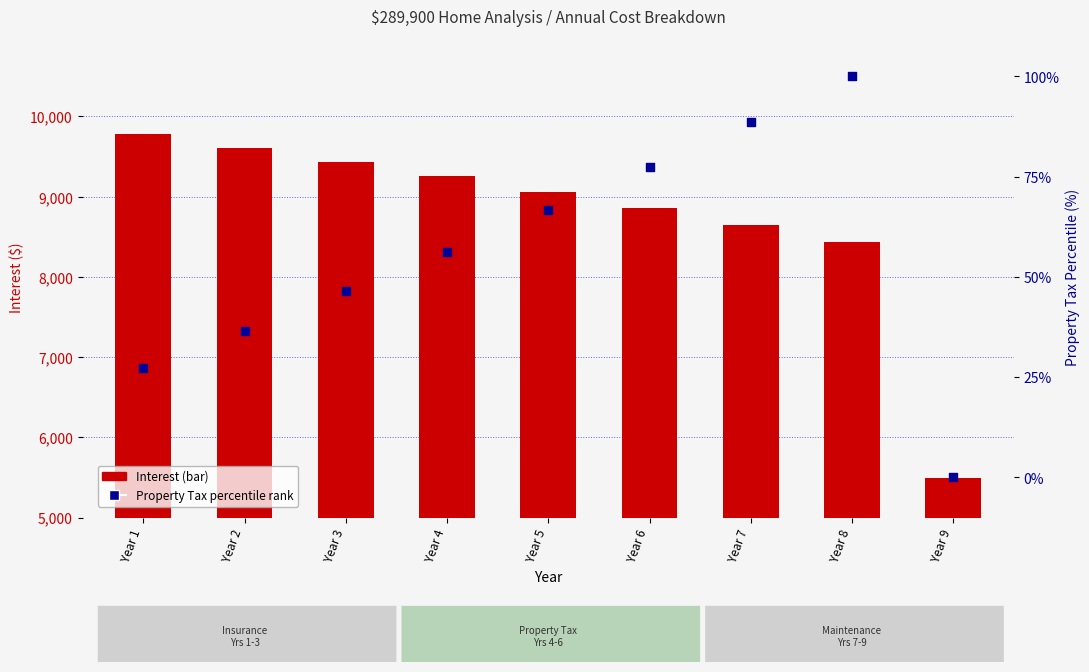

Which series has the largest Y range (max minus min)?

Interest